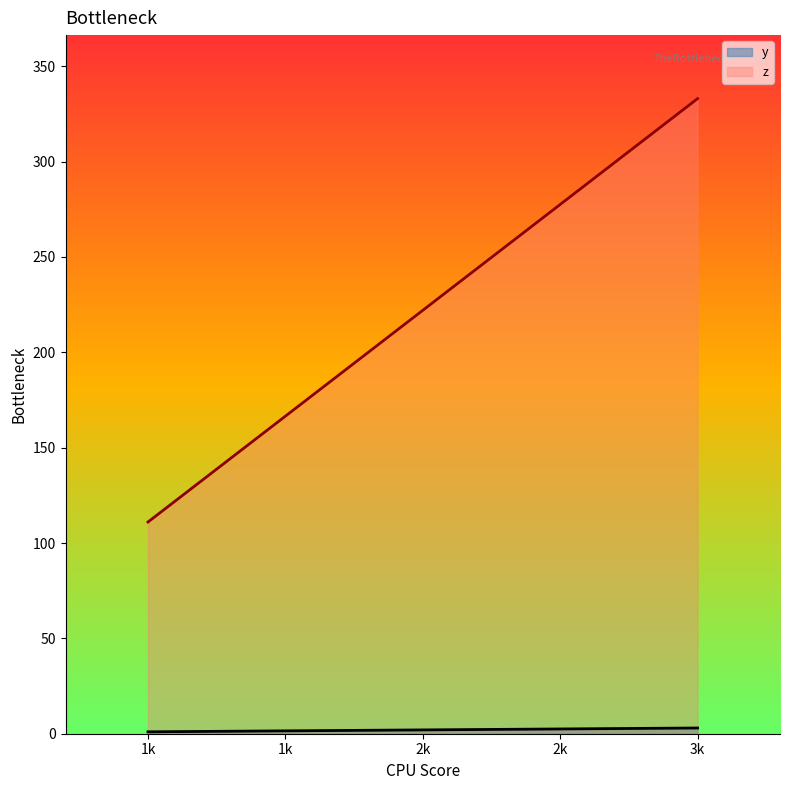

What is the lowest value of the z series?

111